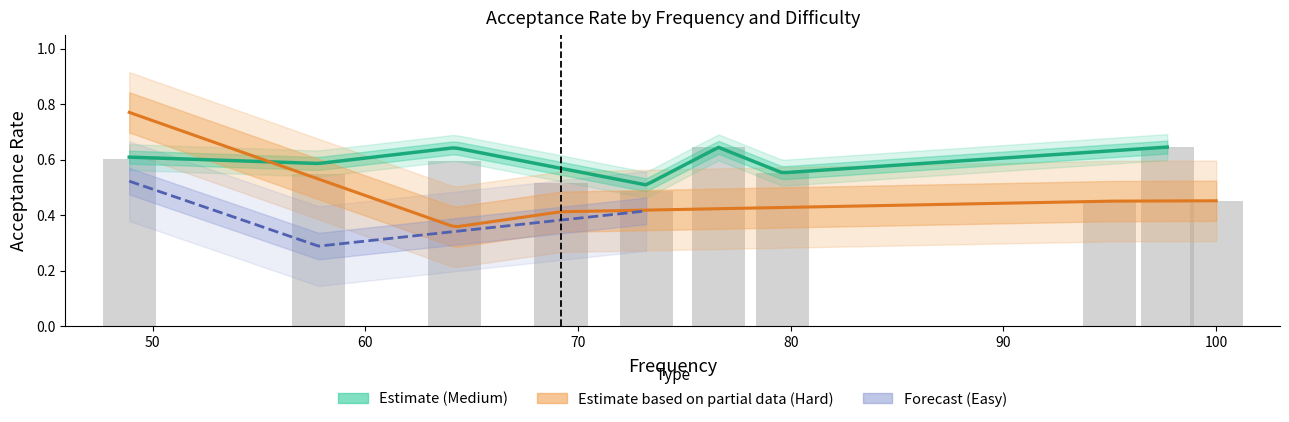

Is it true that the value at 27 is 0.2?

False